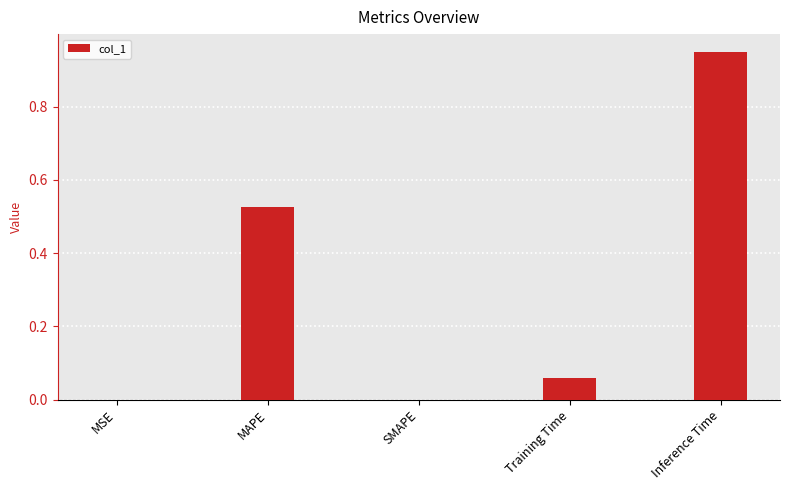

Is it true that the value at MSE is 0.0?

True